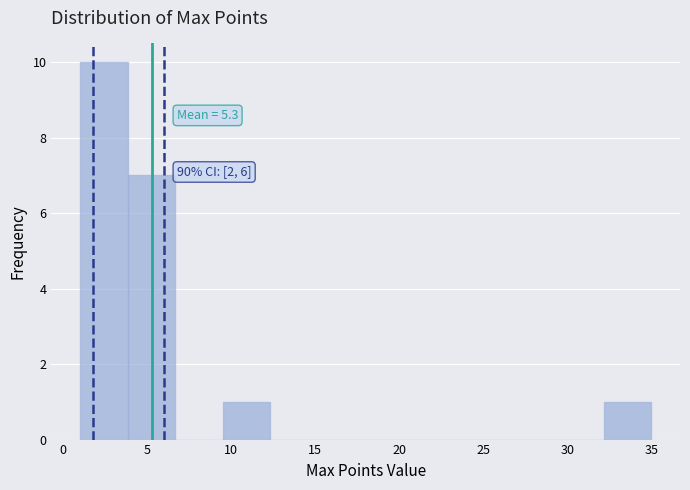

Over which range of the x-axis is the bar tallest?

1.0 to 4.0